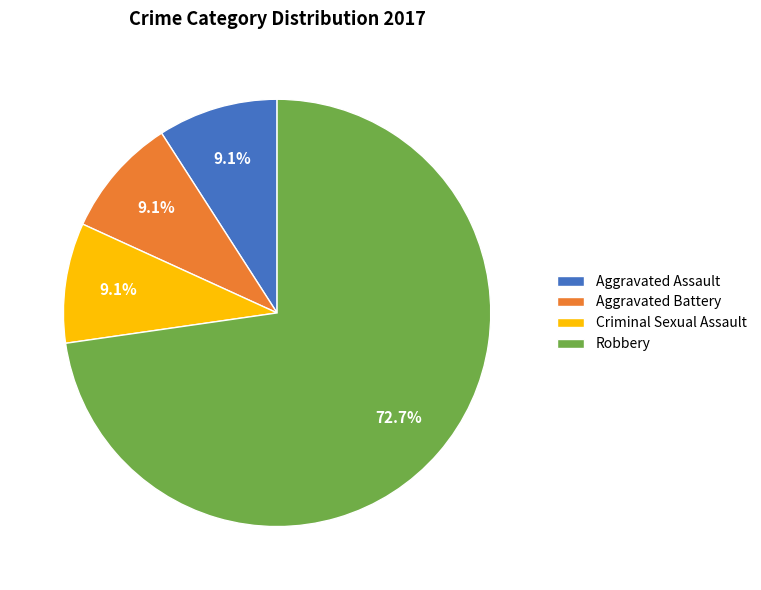

The Robbery slice represents 73% of the pie. True or false?

True